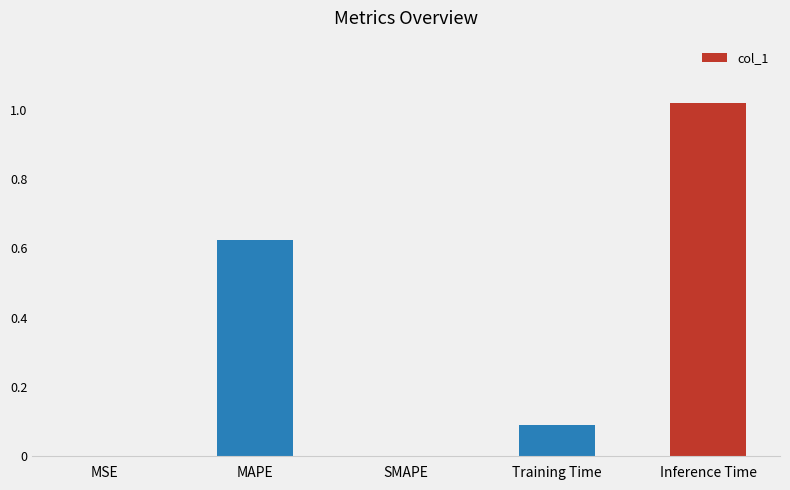

The chart shows a value of 1.1 at MAPE. True or false?

False